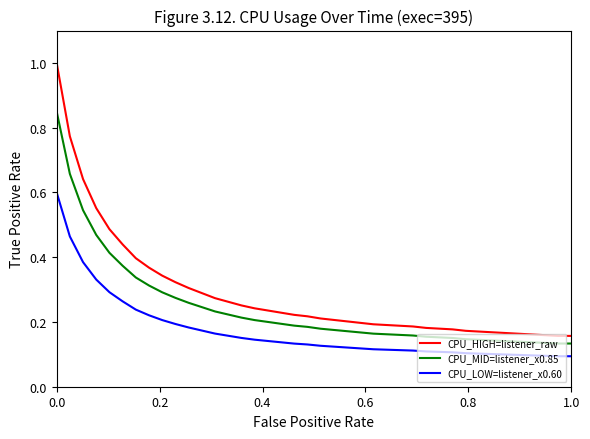

Rank the series by their maximum value, from lowest to highest.

CPU_LOW=listener_x0.60, CPU_MID=listener_x0.85, CPU_HIGH=listener_raw